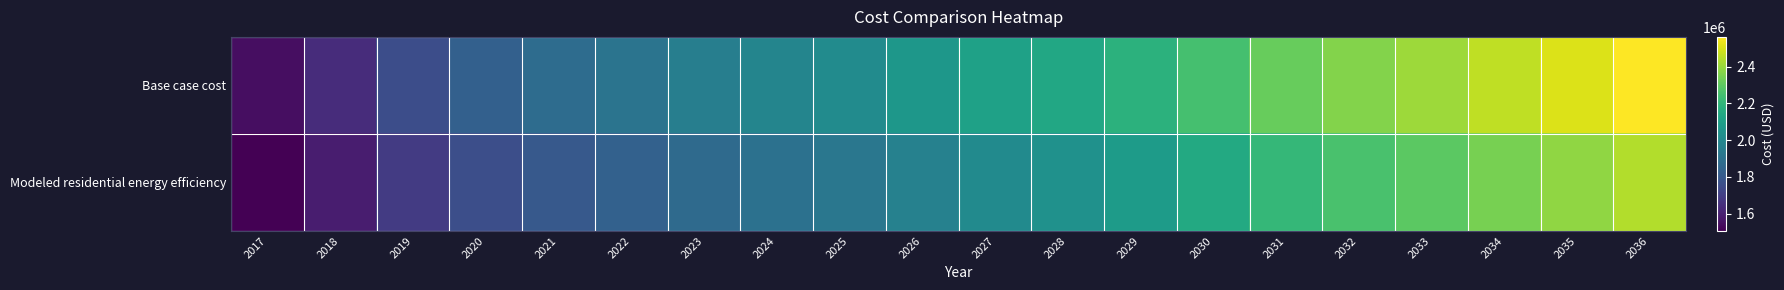

How many categories are shown in the chart?

20